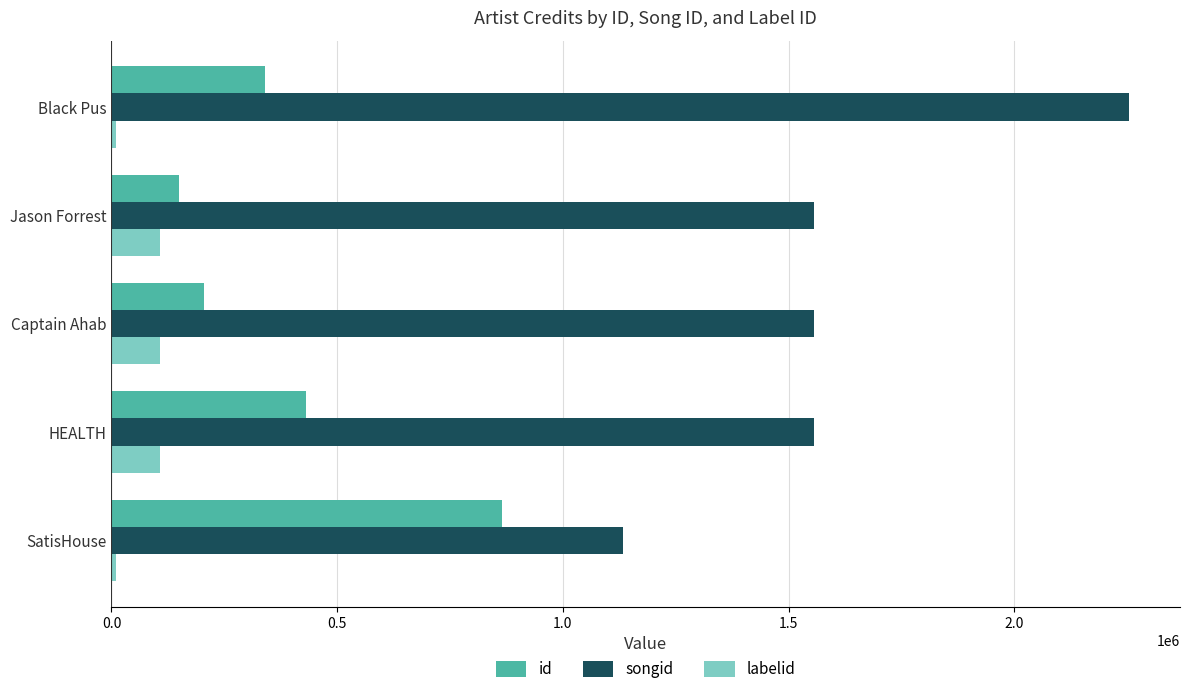

Which series changed the most between Jason Forrest and Black Pus?

songid